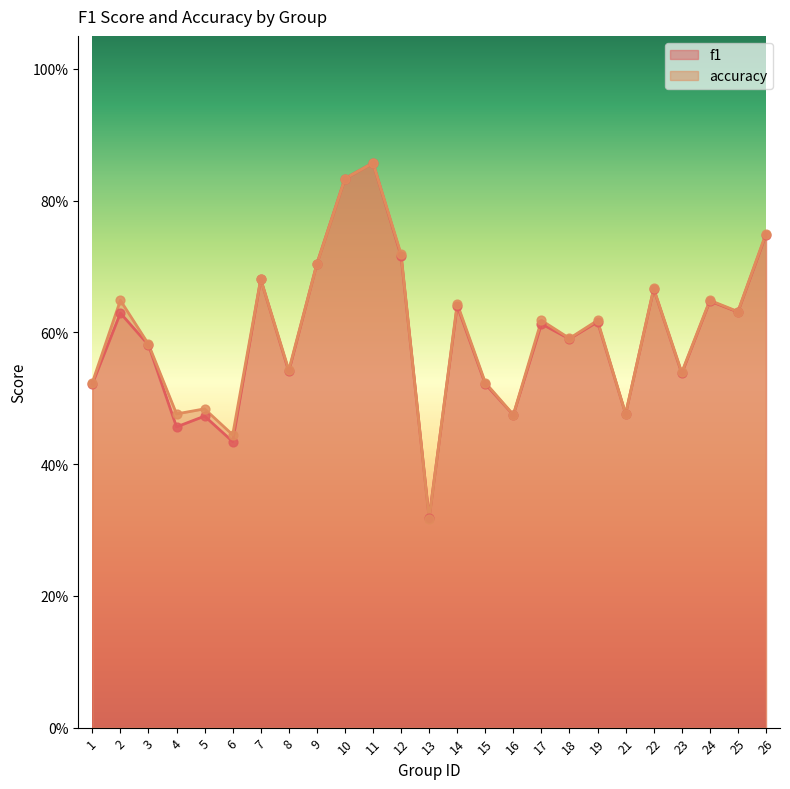

Is the value of accuracy at 17 greater than the value of f1 at 8?

Yes